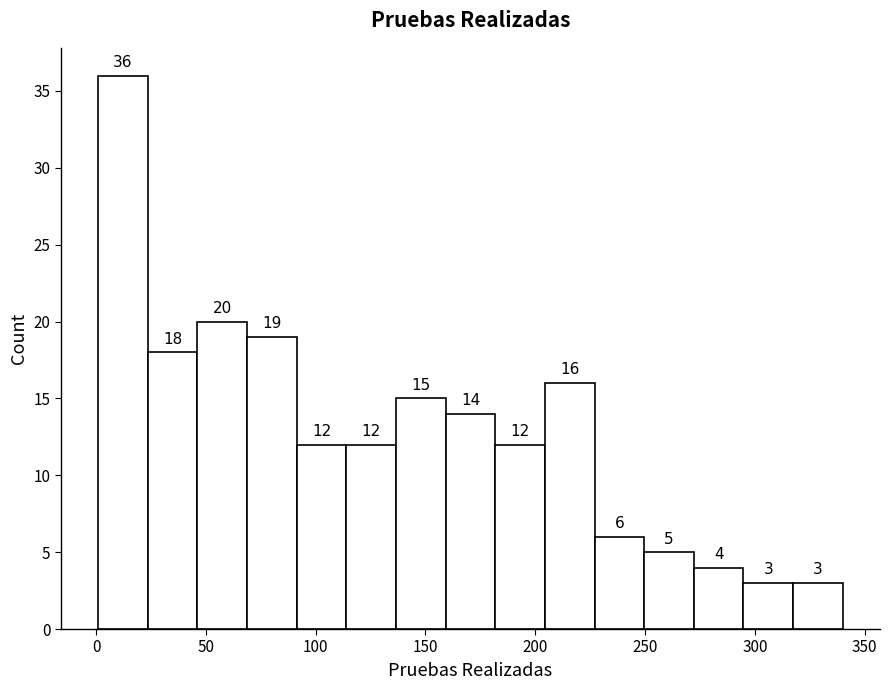

Over which range of the x-axis is the bar tallest?

0 to 25